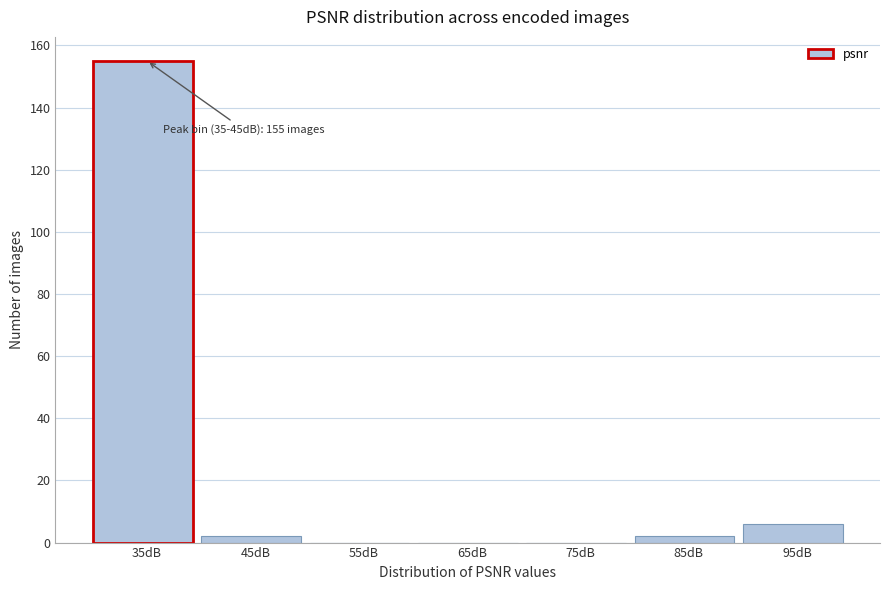

Reading right to left, what are all the values shown in this chart?

95dB=6	85dB=2	75dB=0	65dB=0	55dB=0	45dB=2	35dB=155